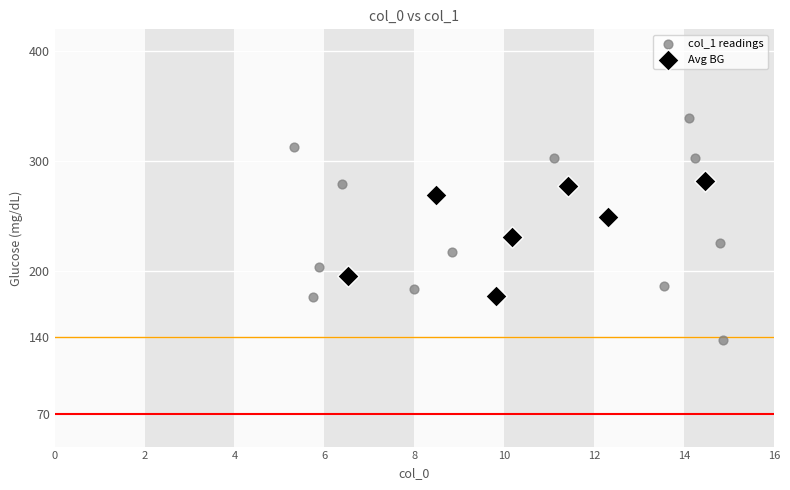

Which series reaches the minimum Y coordinate?

col_1 readings